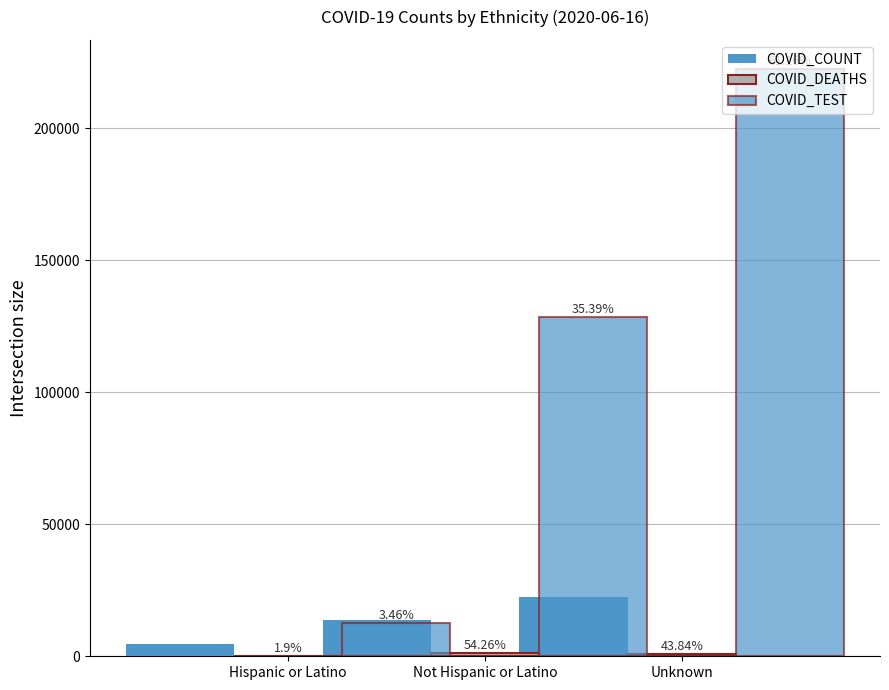

Count the number of categories in the chart.

3